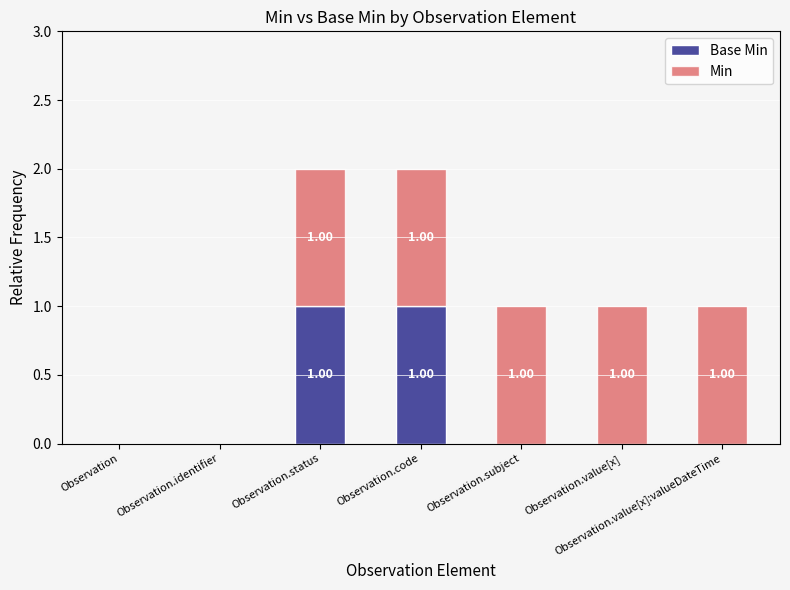

Between Observation.identifier and Observation.subject, which is larger?

Observation.identifier